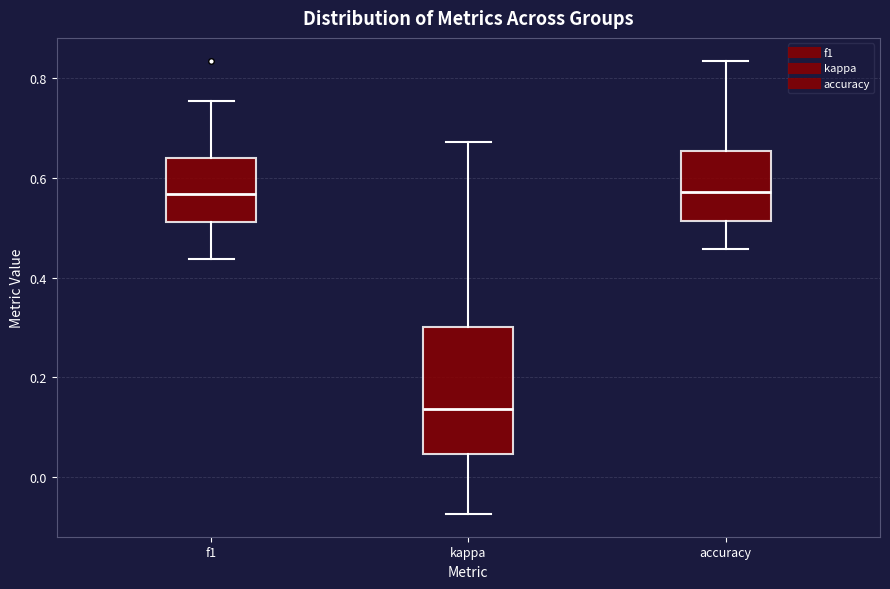

Where is the upper edge of the box for kappa on the y-axis? The values are not printed on the chart, so give them approximately, as read against the axis.

0.30